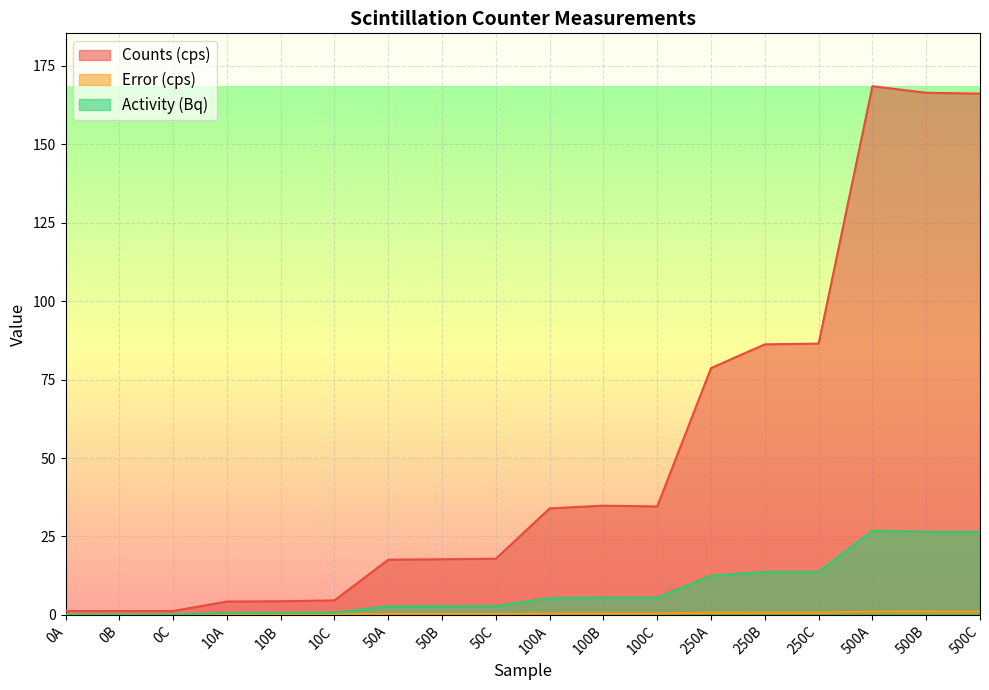

What position from the left is 0B?

2